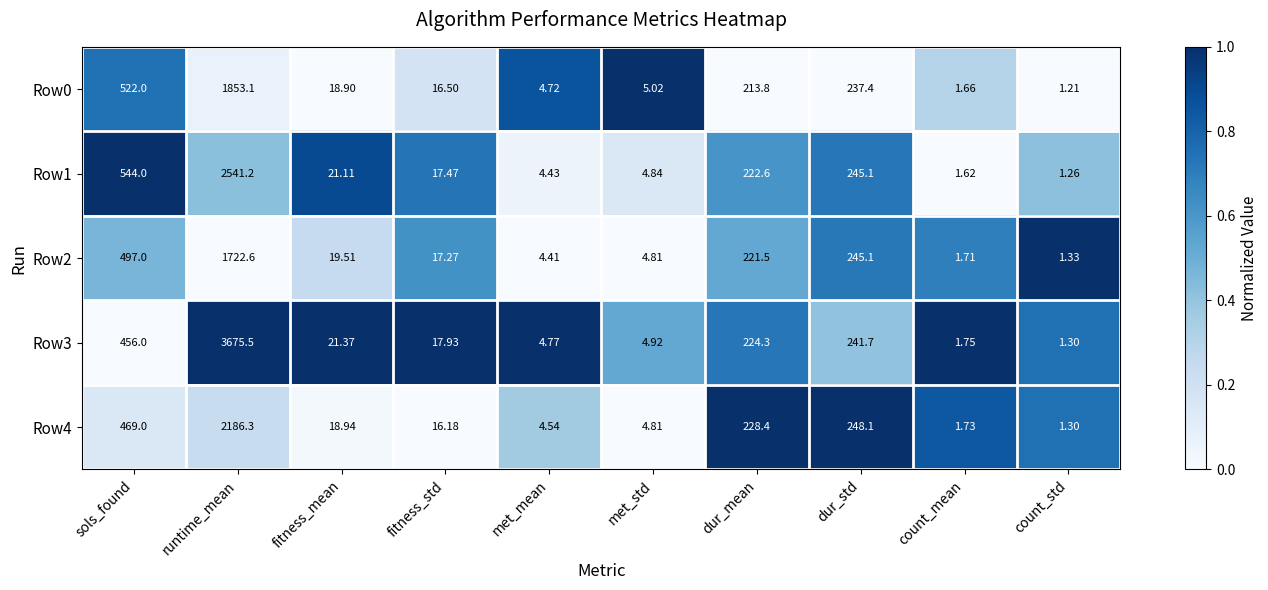

At which label does Row3 reach its peak?

runtime_mean